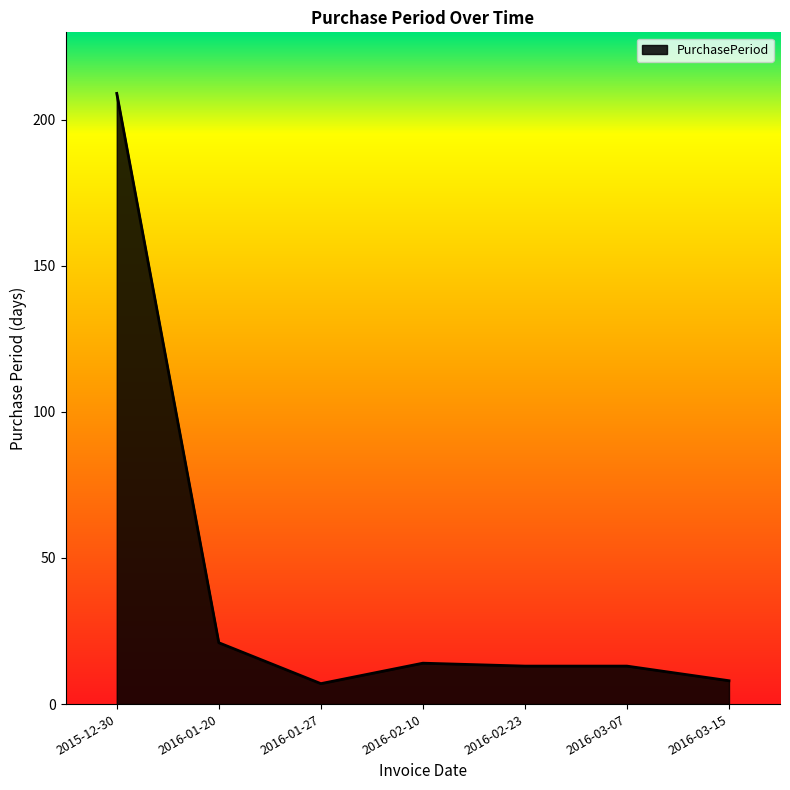

Reading left to right, list all the values displayed in this chart.

209	21	7	14	13	13	8